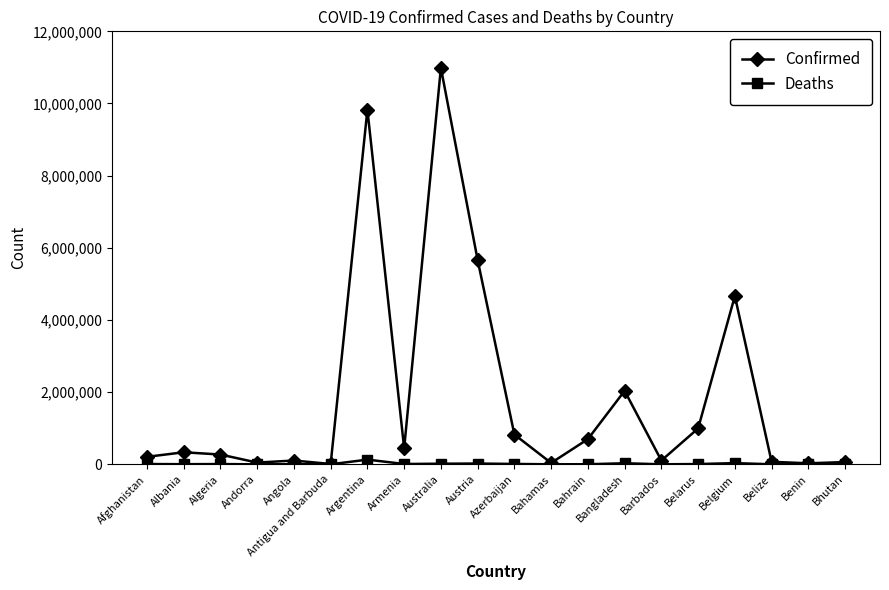

List the series in order of their overall mean, lowest first.

Deaths, Confirmed